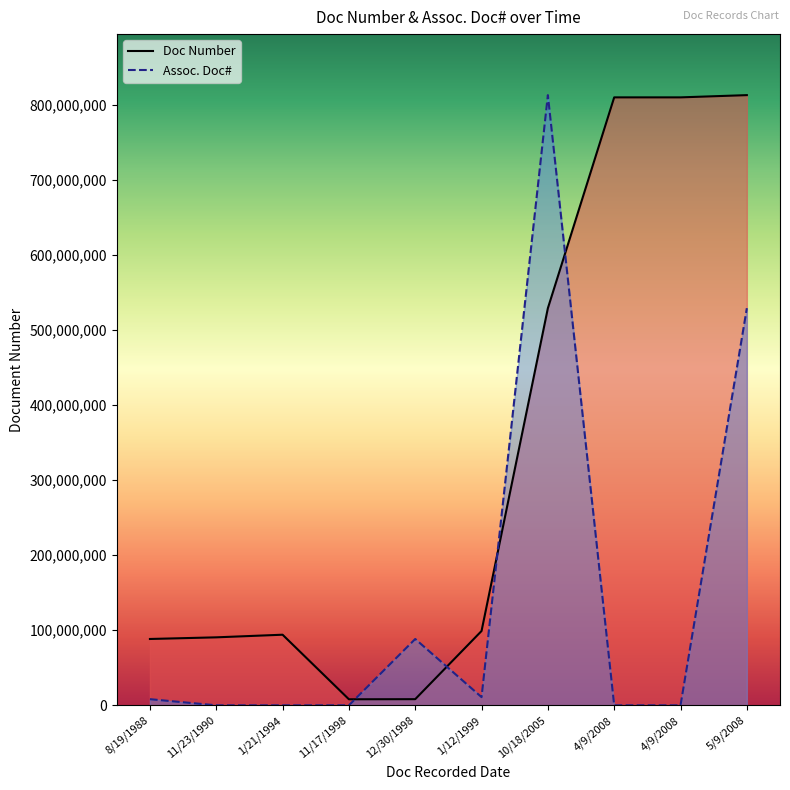

Rank the series at 12/30/1998 from highest to lowest value.

Assoc. Doc#, Doc Number